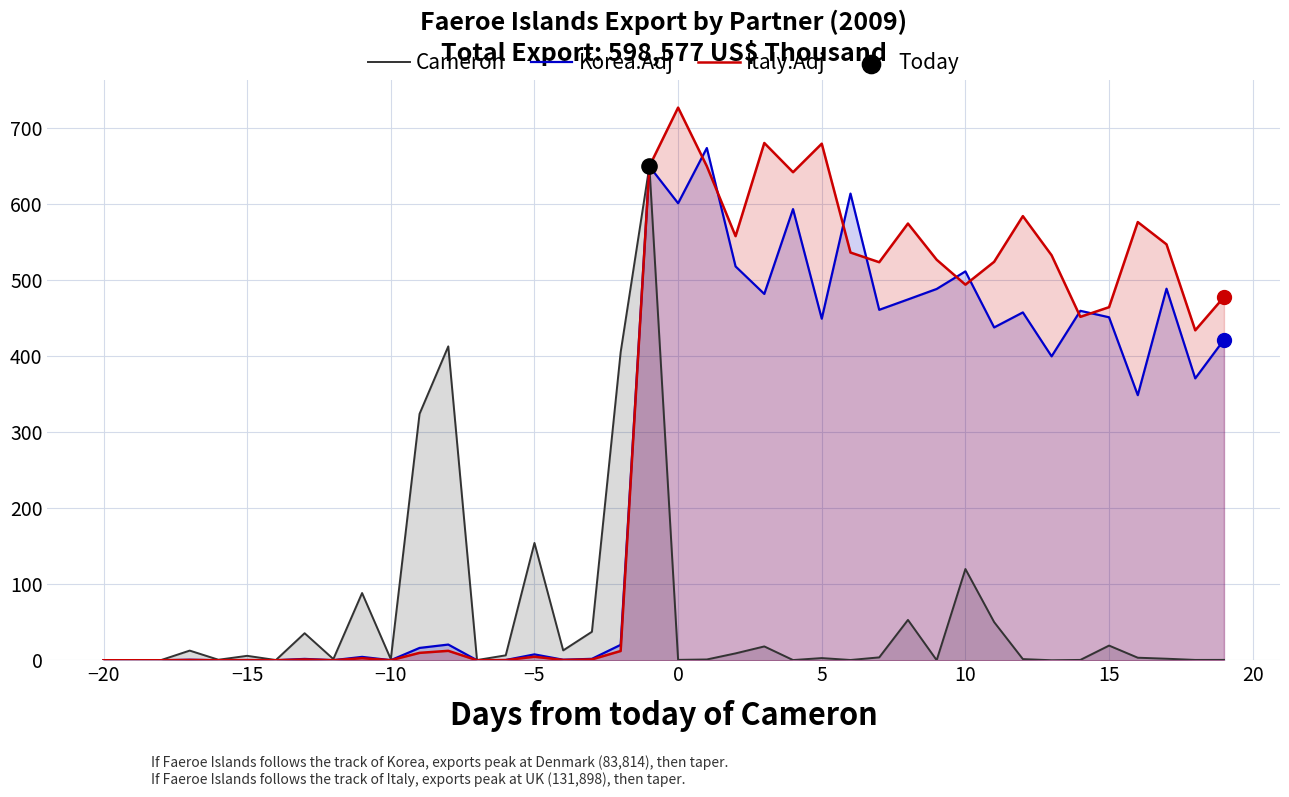

What are all the series names shown in the legend?

Cameron, Korea.Adj, Italy.Adj